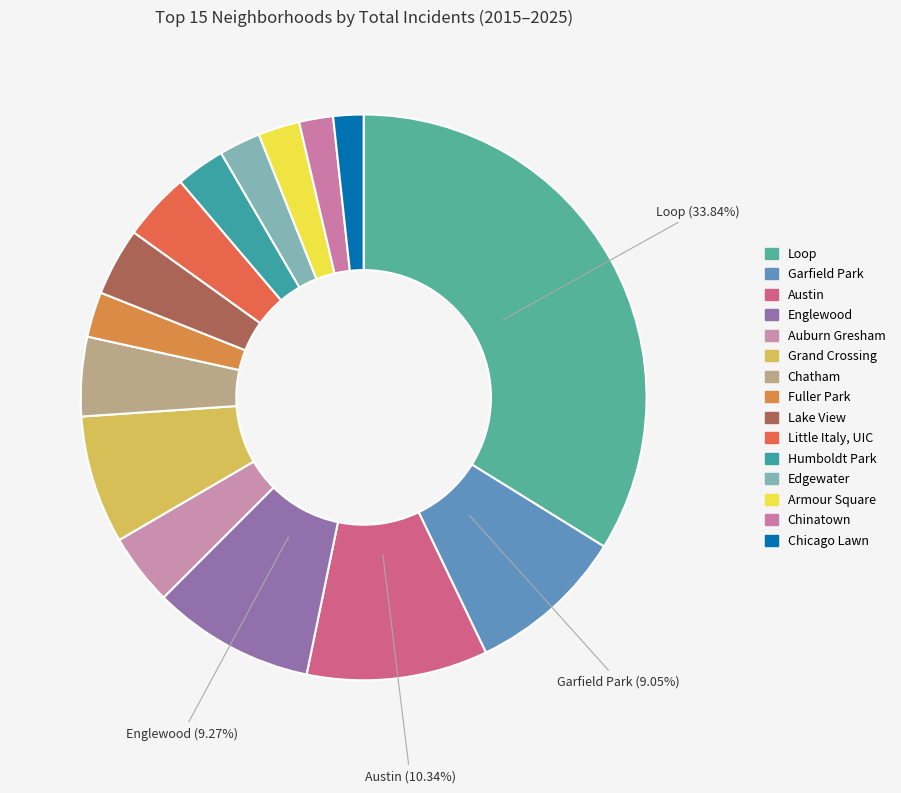

Does Fuller Park account for over 50% of the chart?

No